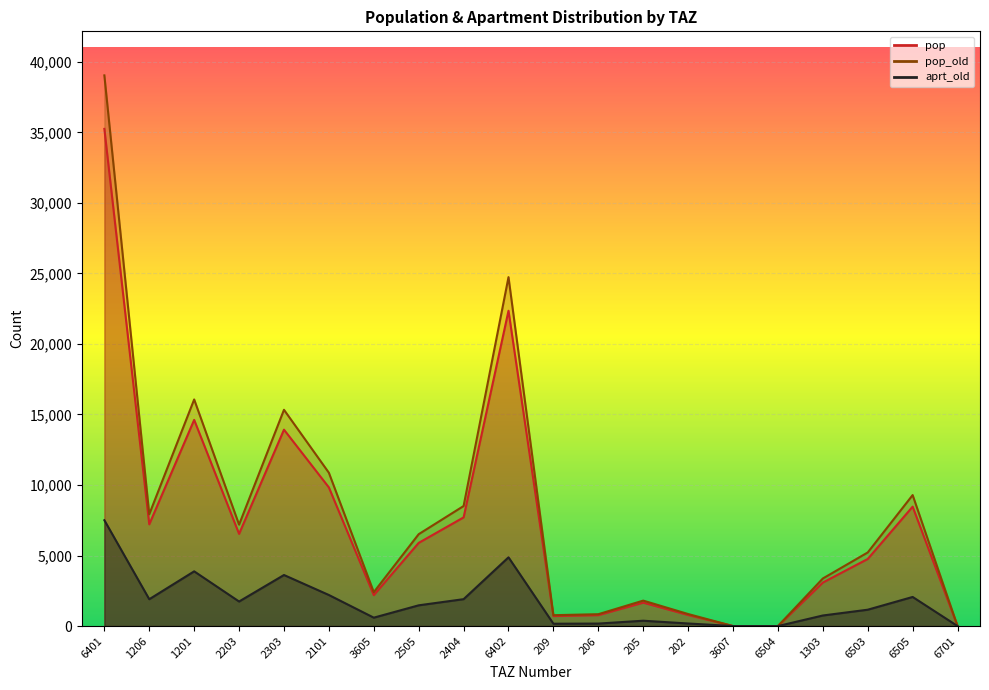

True or false: pop and aprt_old intersect in this chart.

False